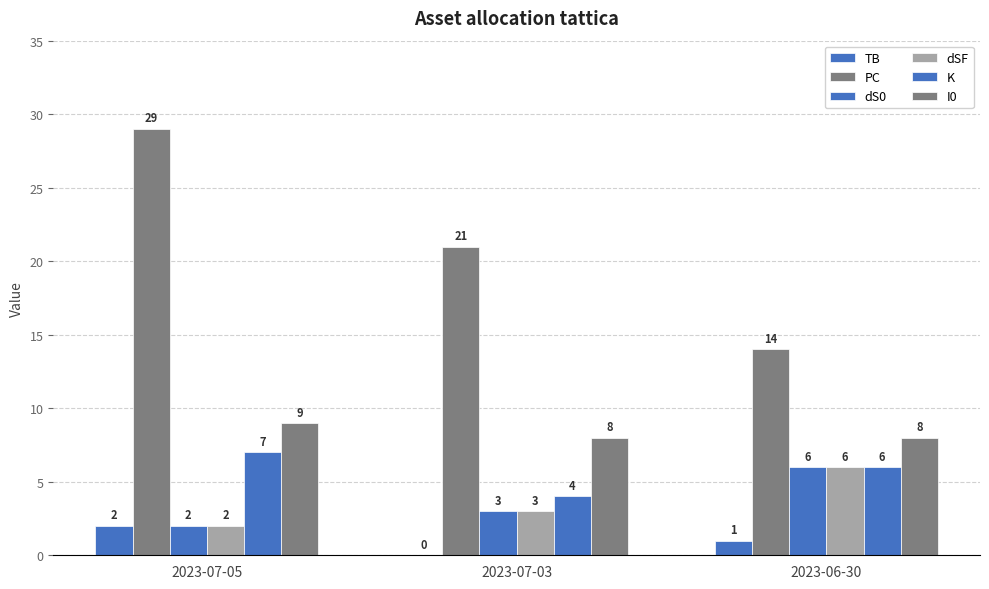

What is the maximum value for dSF?

6